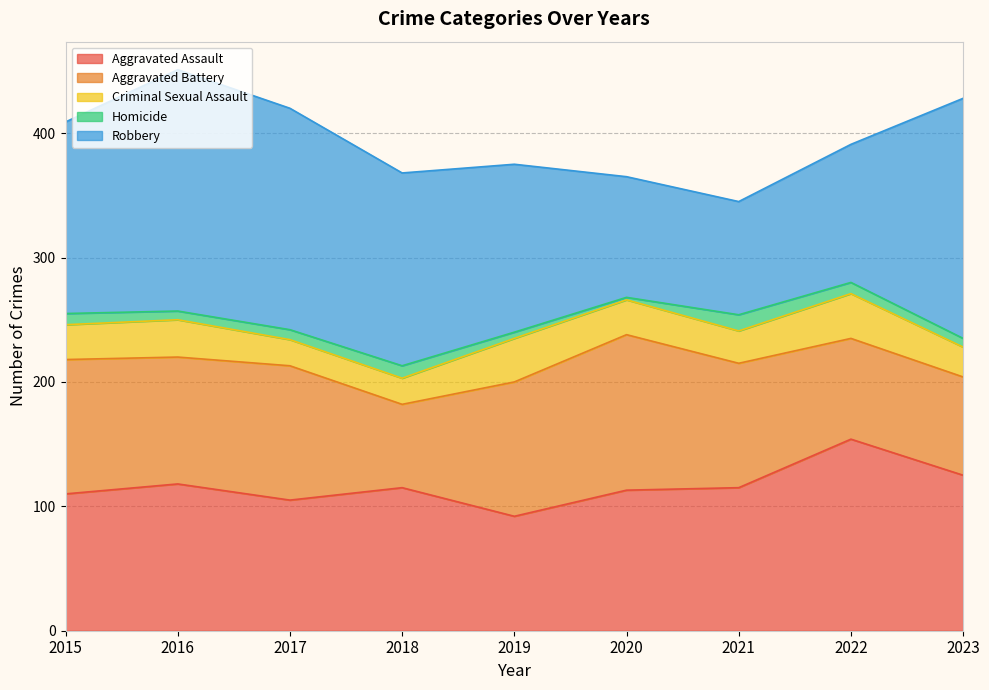

Rank the categories by Robbery value from highest to lowest.

2016, 2023, 2017, 2018, 2015, 2019, 2022, 2020, 2021